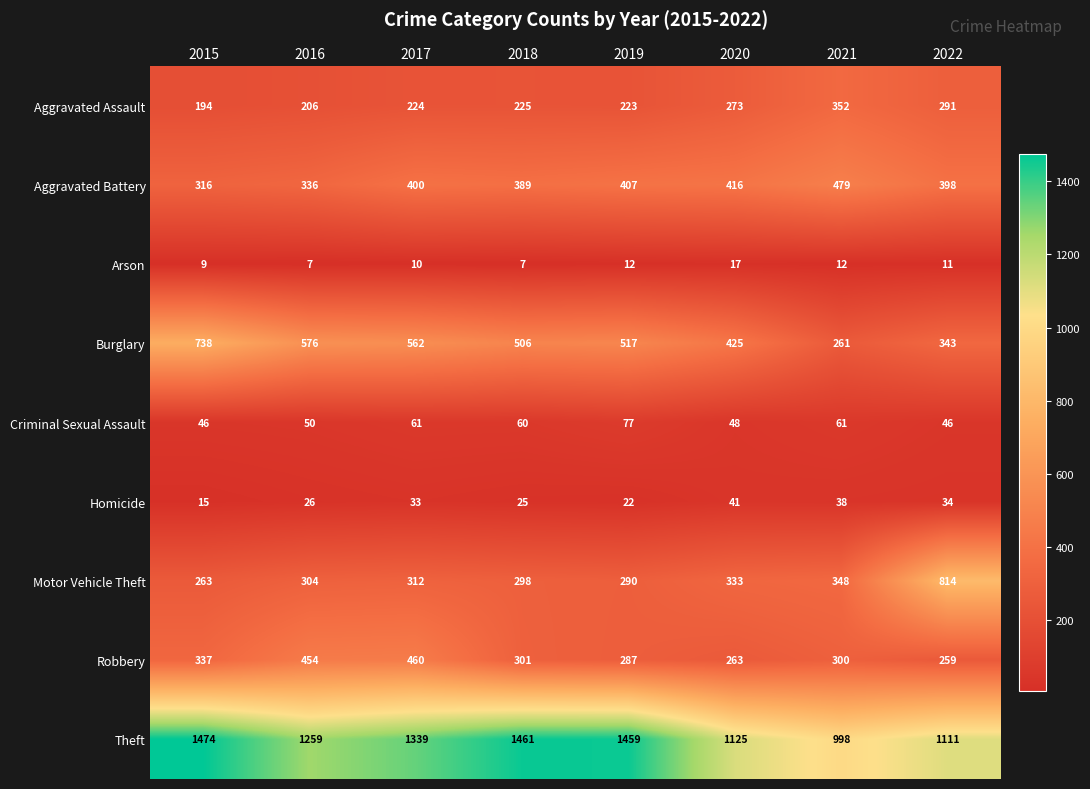

List the series in order of their peak value, lowest first.

Arson, Homicide, Criminal Sexual Assault, Aggravated Assault, Robbery, Aggravated Battery, Burglary, Motor Vehicle Theft, Theft